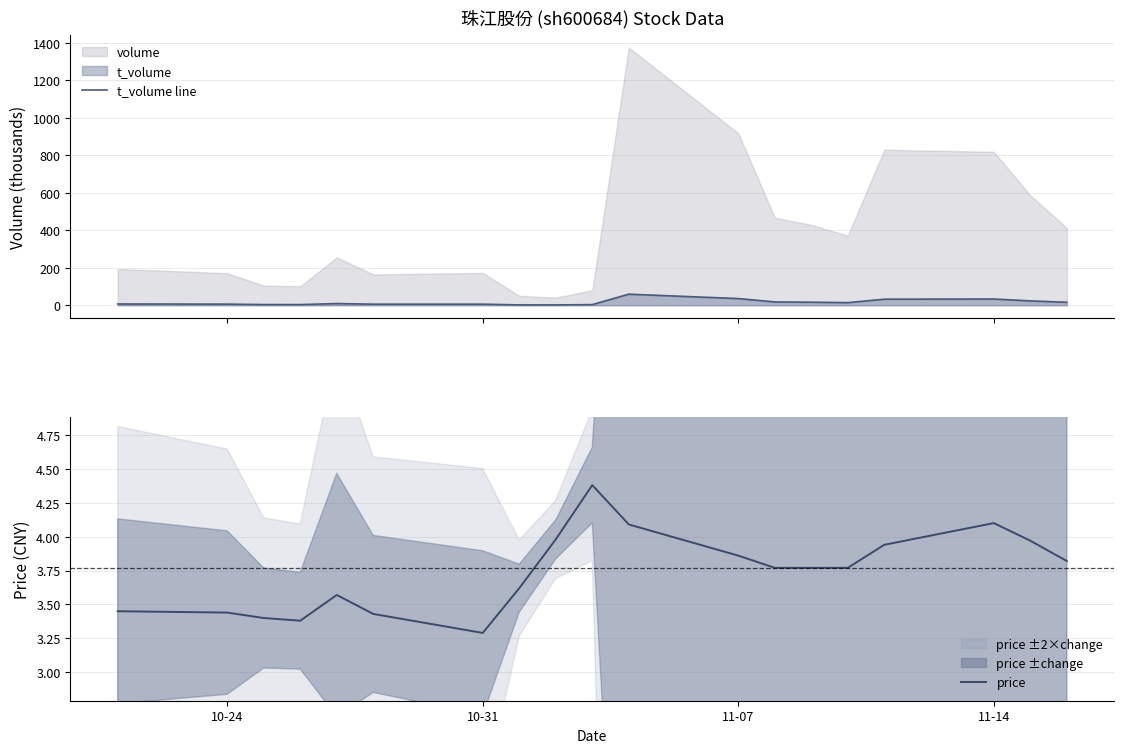

True or false: t_volume line and price intersect in this chart.

True